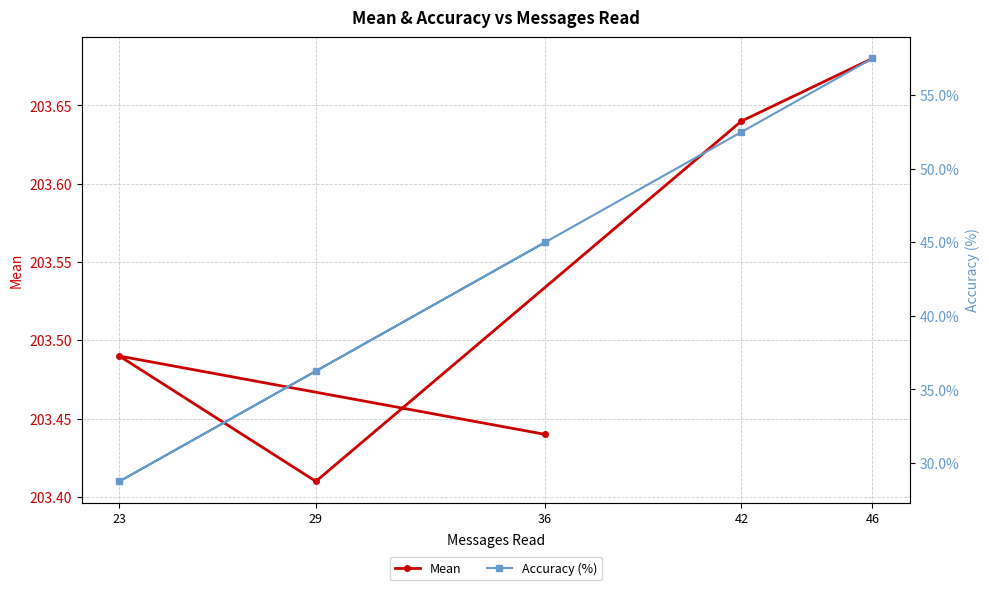

True or false: Mean and Accuracy (%) cross at least once.

False